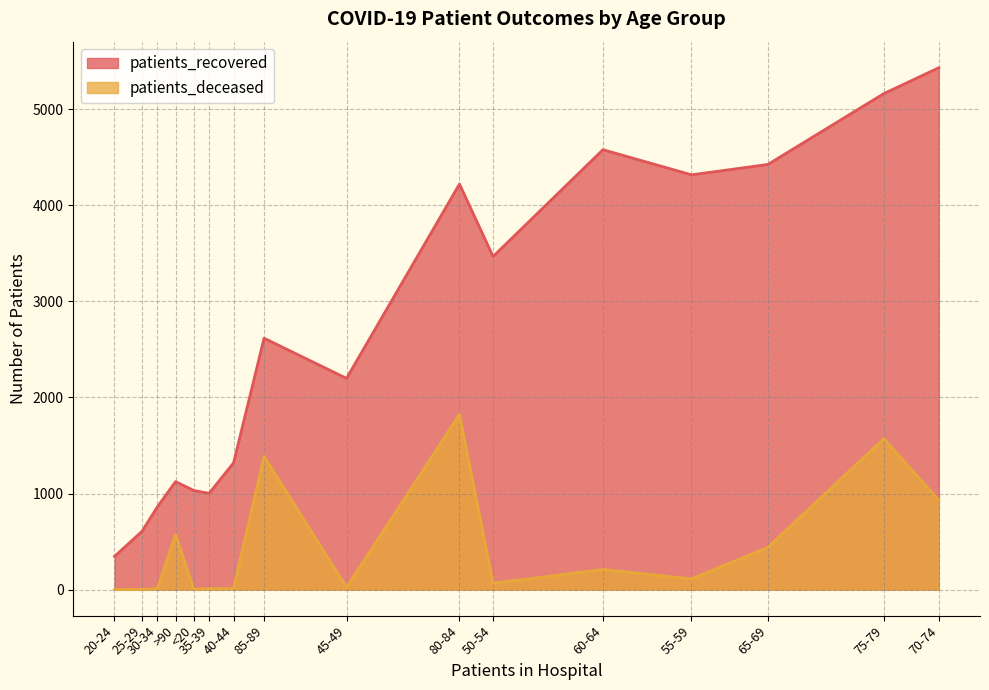

What is the highest value of the patients_recovered series?

5433